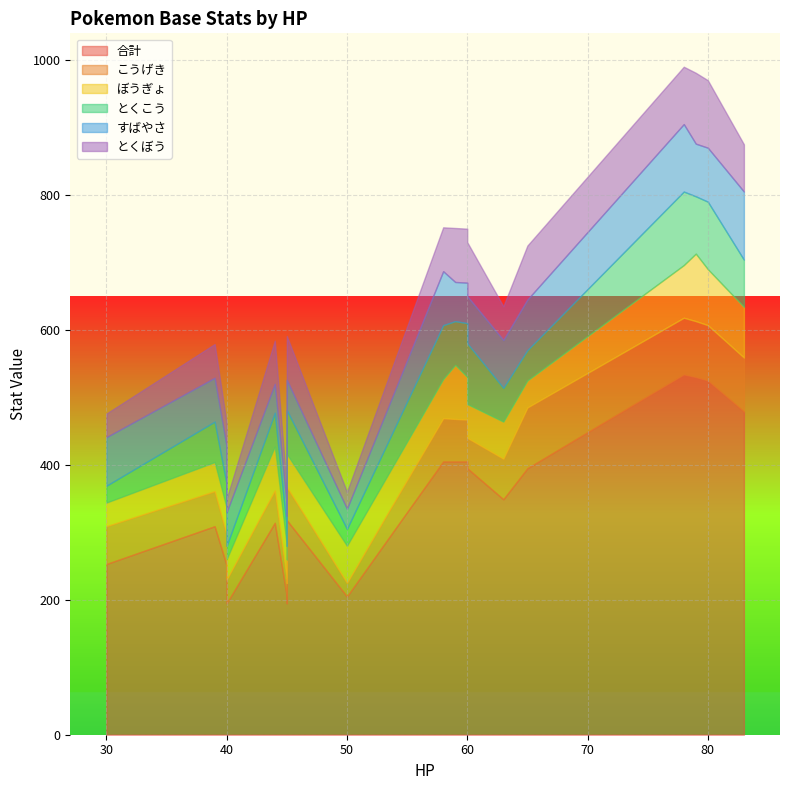

Reading left to right, what are all the values shown in this chart?

合計: 45=318	60=405	80=525	39=309	58=405	78=534	44=314	59=405	79=530	45=195	50=205	60=395	40=195	45=205	65=395	40=251	63=349	83=479	30=253	30=253
こうげき: 45=49	60=62	80=82	39=52	58=64	78=84	44=48	59=63	79=83	45=30	50=20	60=45	40=35	45=25	65=90	40=45	63=60	83=80	30=56	30=56
ぼうぎょ: 45=49	60=63	80=83	39=43	58=58	78=78	44=65	59=80	79=100	45=35	50=55	60=50	40=30	45=50	65=40	40=40	63=55	83=75	30=35	30=35
とくこう: 45=65	60=80	80=100	39=60	58=80	78=109	44=50	59=65	79=85	45=20	50=25	60=90	40=20	45=25	65=45	40=35	63=50	83=70	30=25	30=25
すばやさ: 45=45	60=60	80=80	39=65	58=80	78=100	44=43	59=58	79=78	45=45	50=30	60=70	40=50	45=35	65=75	40=56	63=71	83=101	30=72	30=72
とくぼう: 45=65	60=80	80=100	39=50	58=65	78=85	44=64	59=80	79=105	45=20	50=25	60=80	40=20	45=25	65=80	40=35	63=50	83=70	30=35	30=35